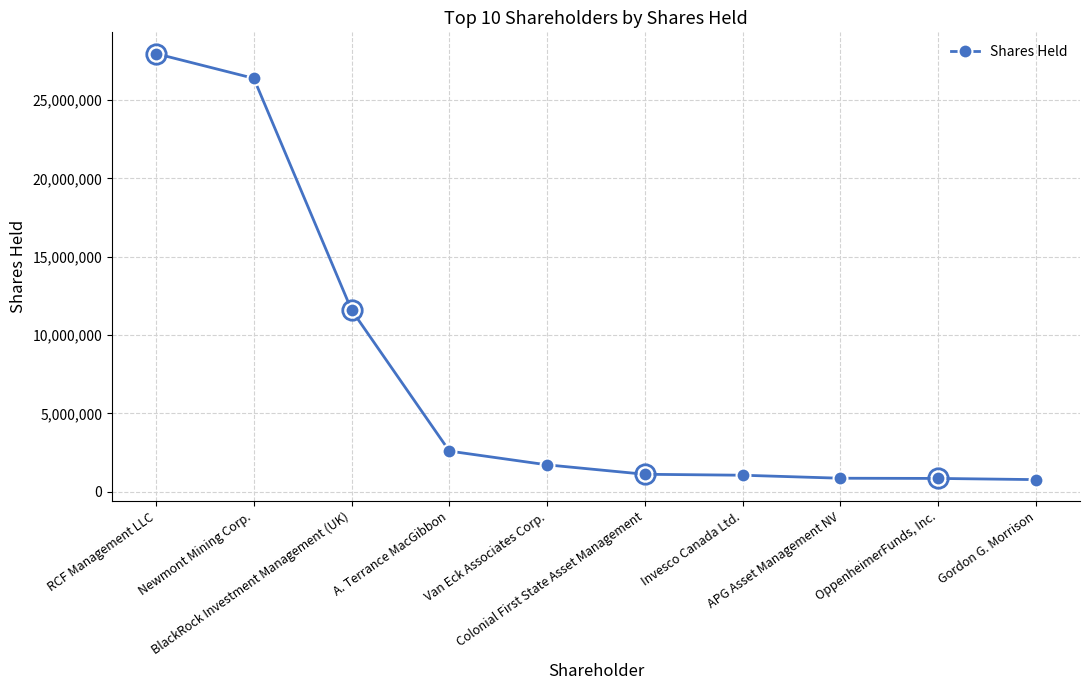

Reading left to right, list all the values displayed in this chart.

27959260	26381620	11593510	2590383	1711677	1109869	1049202	857486	845000	768876